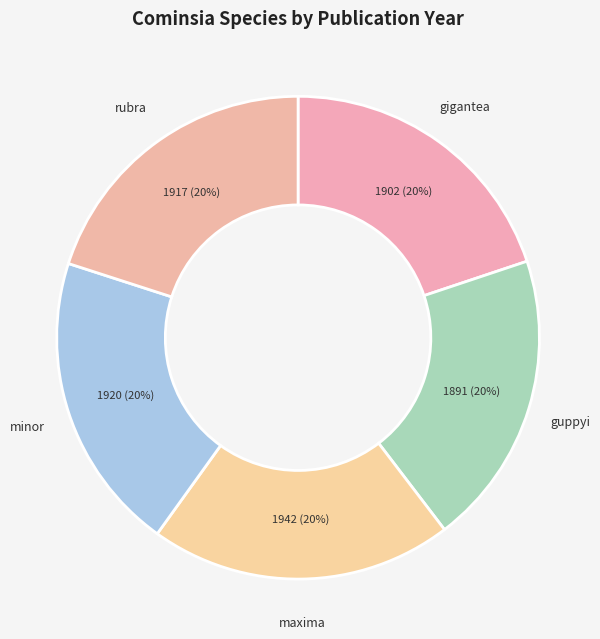

Is there any slice that represents more than half of the pie?

No